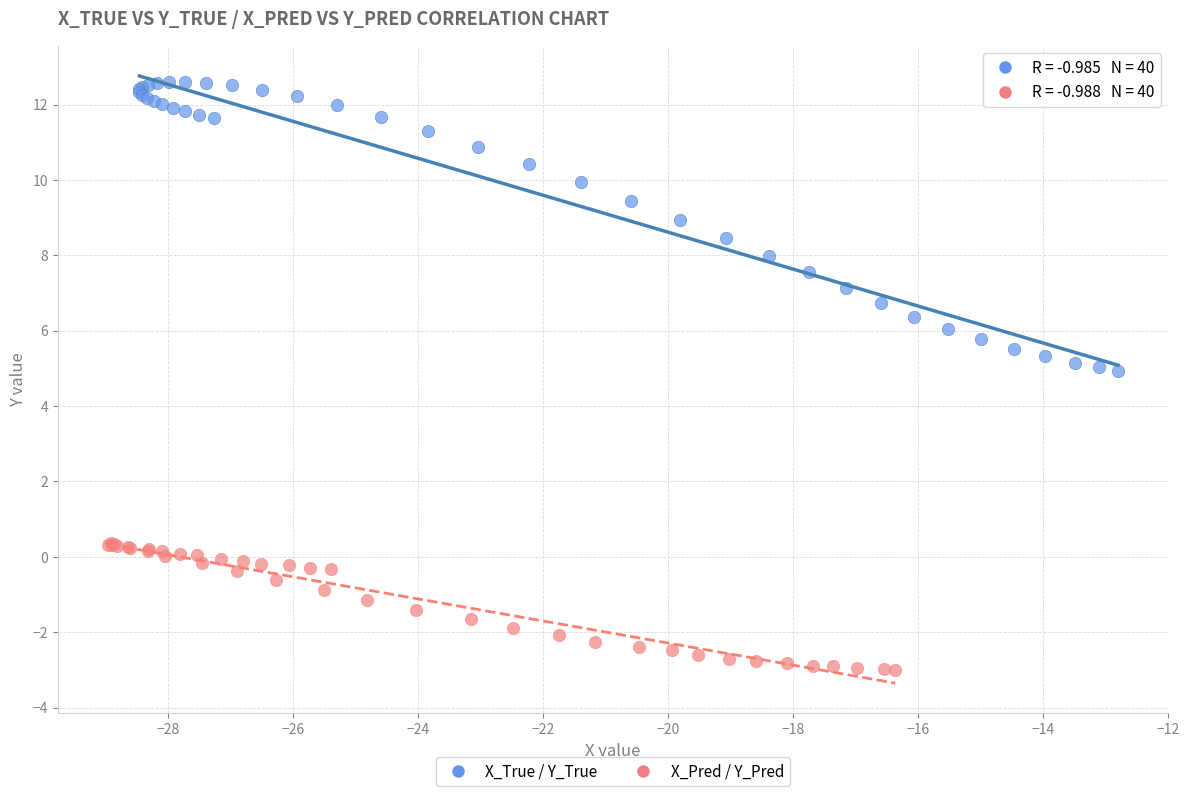

Which series reaches the maximum Y coordinate?

X_True / Y_True